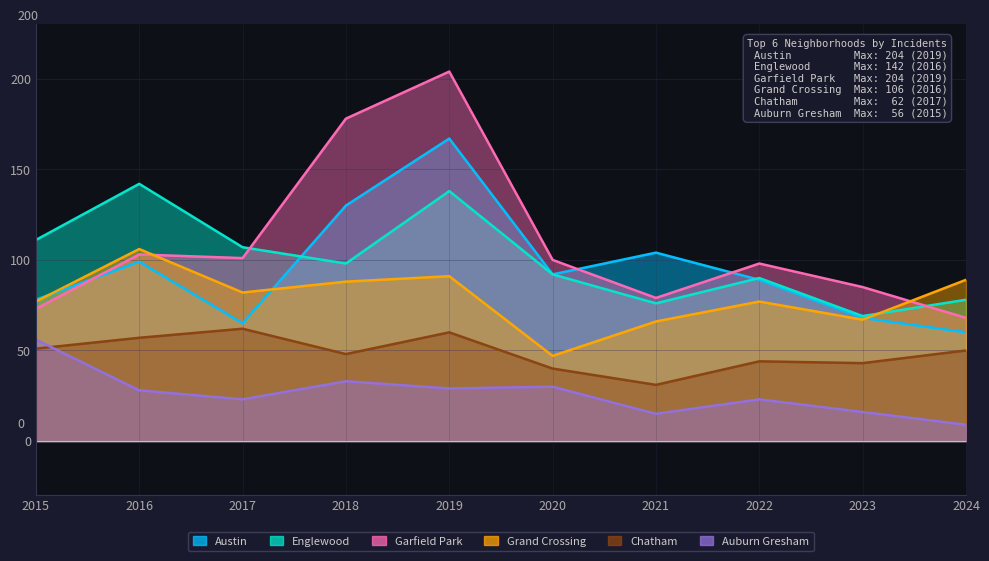

In Austin, how many points are higher than both neighbors (excluding endpoints)?

3